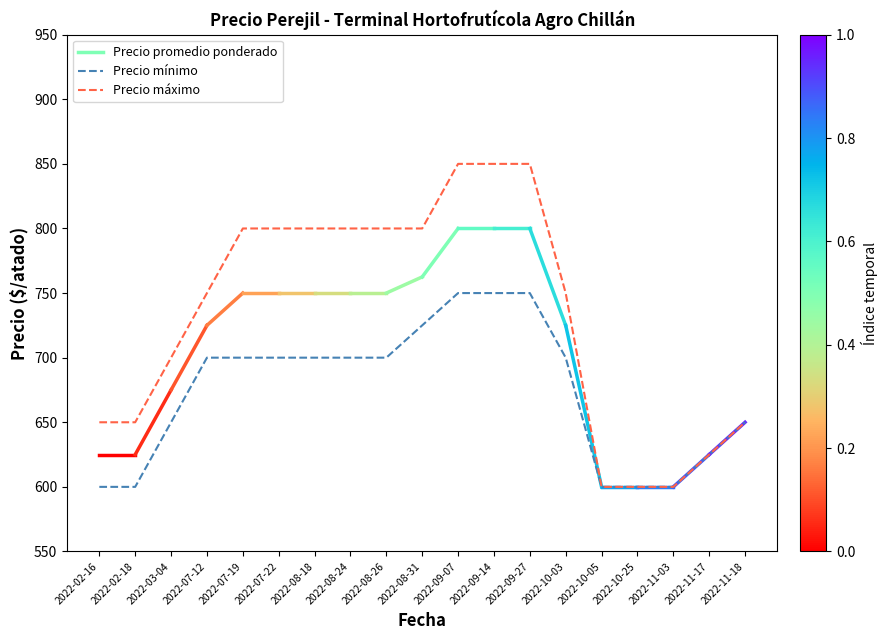

List the series in order of their peak value, lowest first.

Precio mínimo, Precio máximo